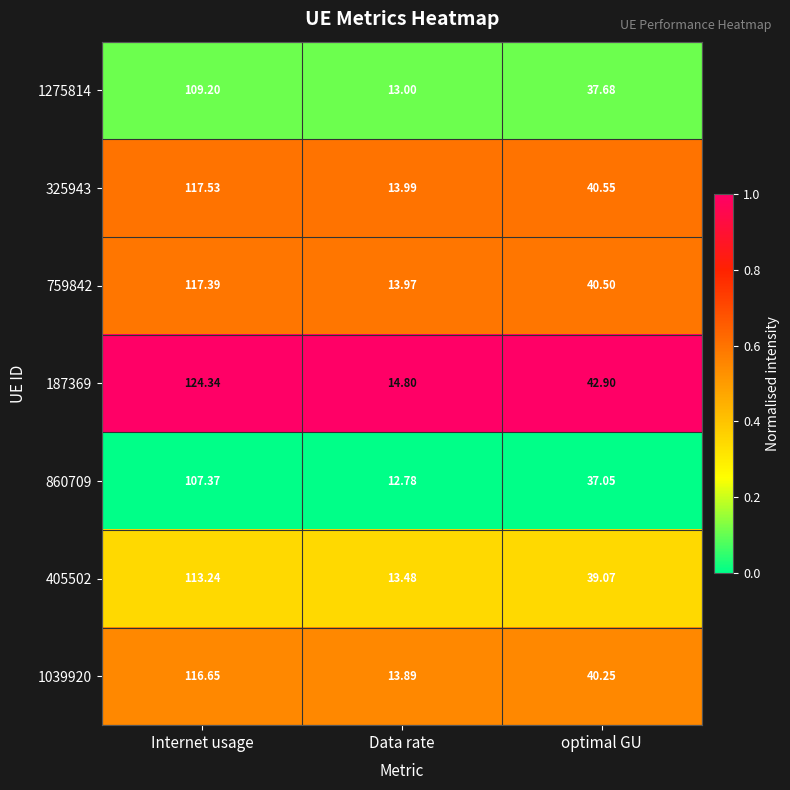

Where is 1039920 nearest to the value 65?

optimal GU